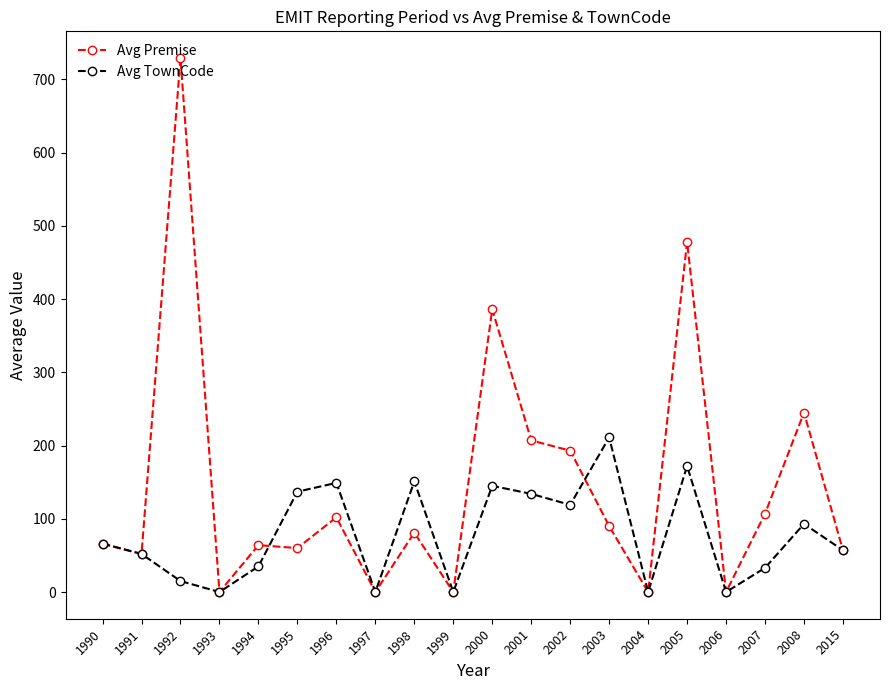

What is the difference between the Avg Premise values at 1995 and 1994?

4